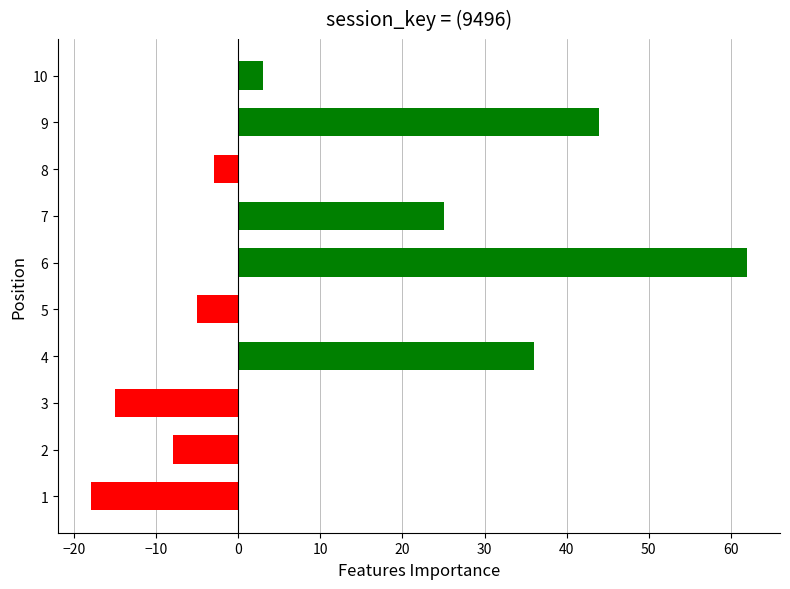

Between 1 and 6, which is larger?

6